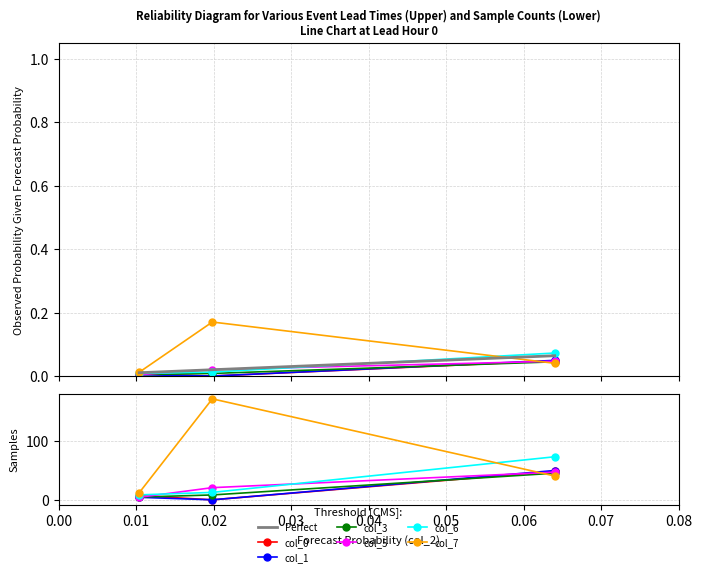

Which series has the largest range (max minus min)?

col_7